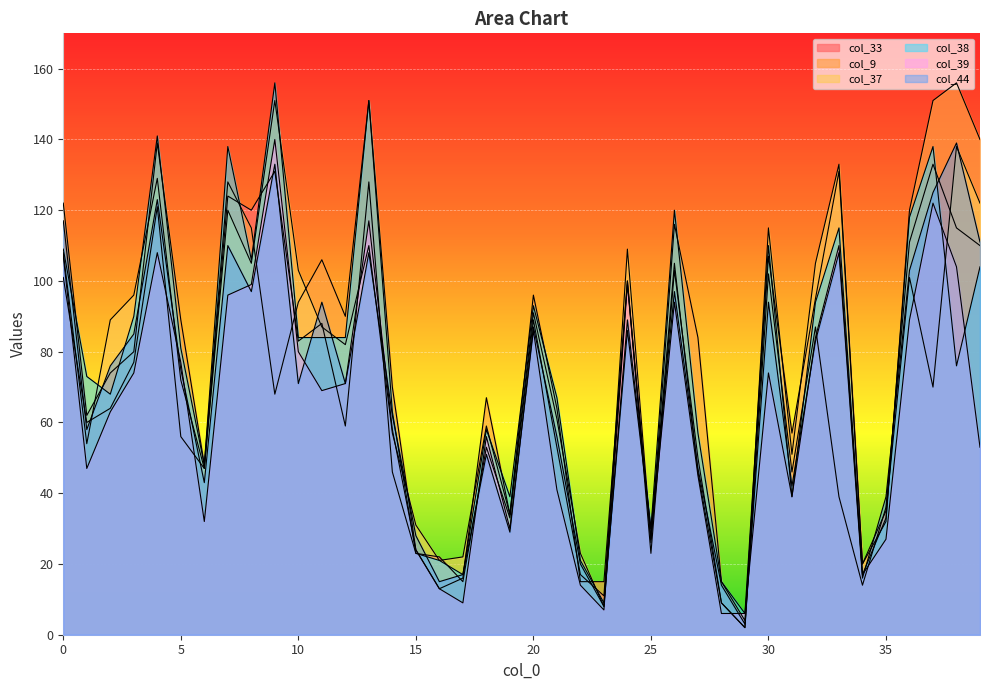

Reading left to right, extract all data points from this chart.

col_33: 0=101	1=60	2=64	3=77	4=121	5=56	6=47	7=124	8=120	9=131	10=83	11=88	12=59	13=128	14=46	15=23	16=22	17=15	18=53	19=33	20=89	21=53	22=17	23=11	24=100	25=23	26=103	27=50	28=9	29=2	30=102	31=46	32=87	33=39	34=14	35=36	36=111	37=133	38=115	39=110
col_9: 0=122	1=62	2=74	3=80	4=139	5=89	6=48	7=128	8=115	9=68	10=94	11=106	12=90	13=151	14=70	15=24	16=13	17=16	18=67	19=34	20=96	21=64	22=15	23=15	24=100	25=26	26=116	27=84	28=15	29=4	30=107	31=57	32=95	33=131	34=20	35=32	36=120	37=151	38=156	39=140
col_37: 0=108	1=54	2=89	3=96	4=129	5=72	6=47	7=120	8=105	9=151	10=103	11=87	12=82	13=110	14=57	15=31	16=21	17=22	18=59	19=34	20=91	21=61	22=23	23=8	24=109	25=27	26=105	27=46	28=9	29=2	30=115	31=51	32=105	33=133	34=20	35=35	36=101	37=70	38=138	39=122
col_38: 0=109	1=73	2=68	3=90	4=141	5=81	6=48	7=138	8=106	9=156	10=84	11=84	12=84	13=151	14=63	15=23	16=21	17=17	18=58	19=39	20=93	21=67	22=21	23=9	24=86	25=30	26=120	27=57	28=15	29=6	30=110	31=39	32=94	33=115	34=17	35=33	36=118	37=138	38=76	39=104
col_39: 0=107	1=47	2=63	3=74	4=108	5=77	6=32	7=96	8=99	9=140	10=80	11=69	12=71	13=117	14=58	15=24	16=13	17=9	18=56	19=30	20=86	21=41	22=14	23=7	24=99	25=27	26=94	27=45	28=6	29=6	30=74	31=39	32=84	33=110	34=17	35=27	36=89	37=122	38=104	39=53
col_44: 0=117	1=58	2=76	3=85	4=123	5=75	6=43	7=110	8=97	9=133	10=71	11=94	12=71	13=108	14=62	15=28	16=15	17=17	18=51	19=29	20=87	21=56	22=20	23=8	24=89	25=30	26=97	27=47	28=14	29=3	30=94	31=42	32=83	33=108	34=16	35=39	36=103	37=125	38=139	39=111